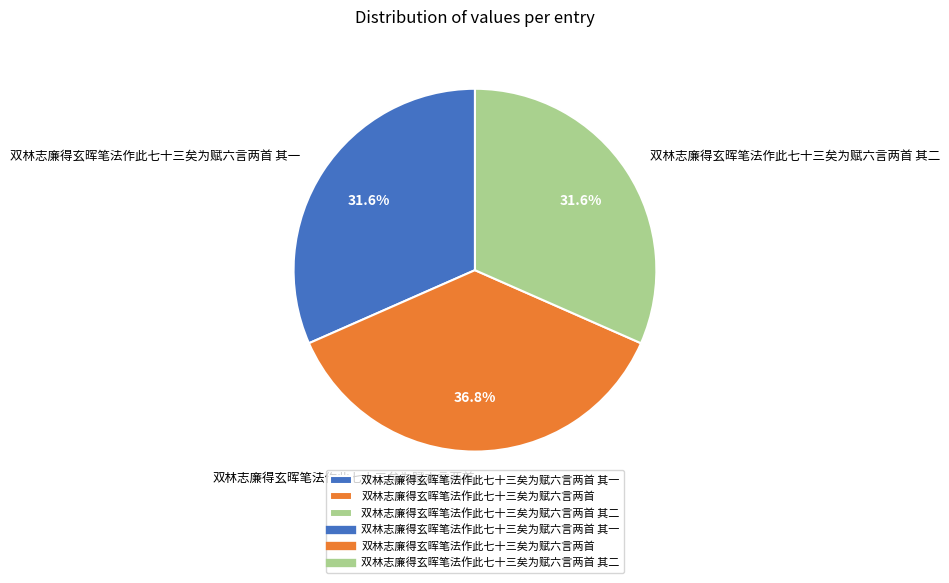

What is the largest slice in the pie chart?

双林志廉得玄晖笔法作此七十三矣为赋六言两首